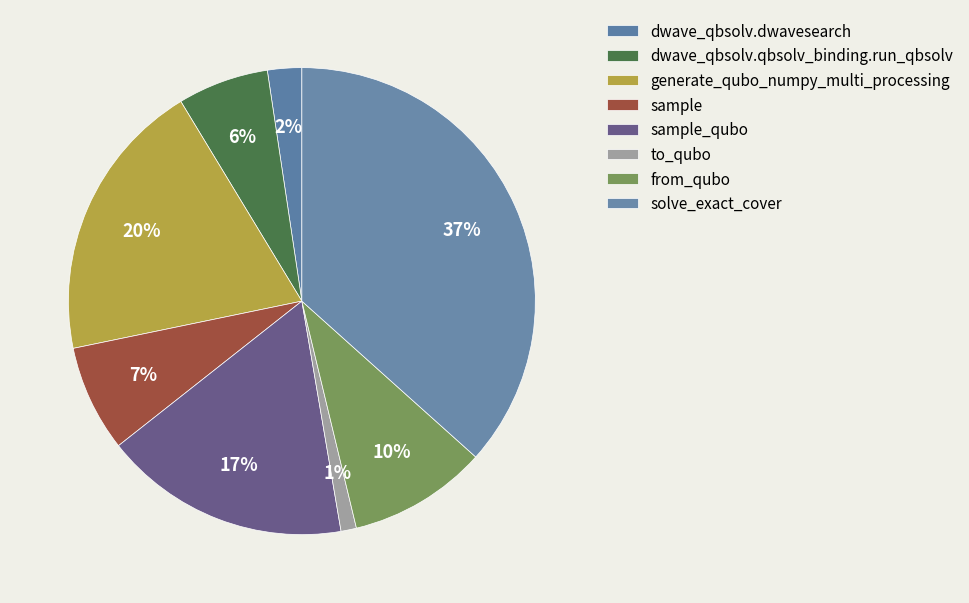

How many segments does this pie chart have?

8